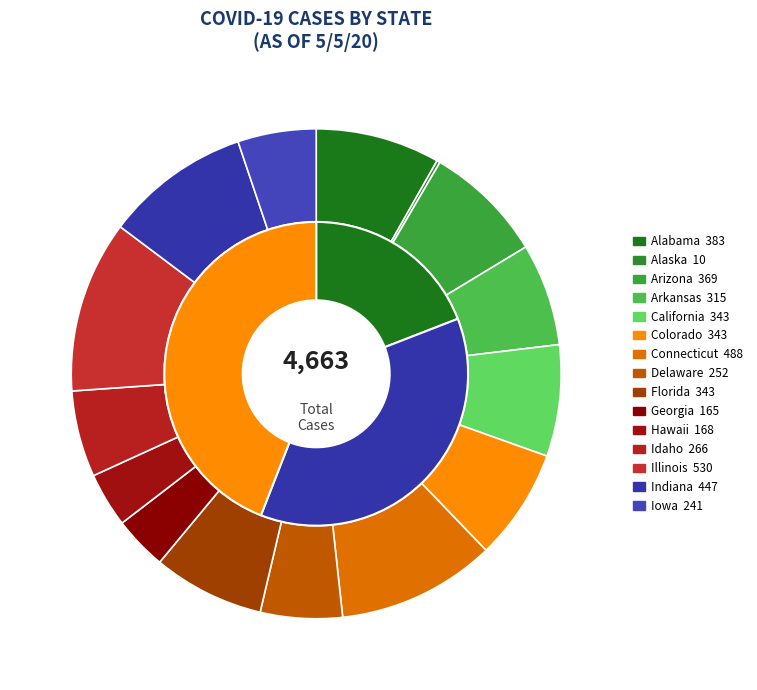

To the nearest percent, what portion does Indiana represent?

10%